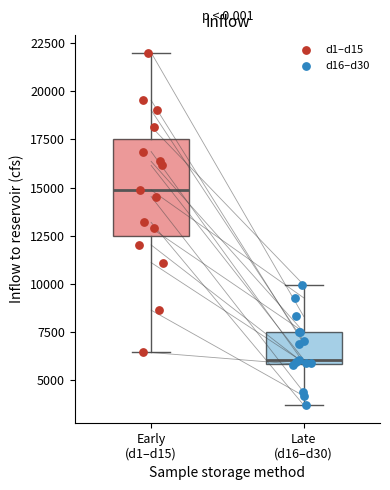

Reading left to right, transcribe this box plot: for each box, give where its median line is, the range the box spans, and where its two whiskers end, as read against the y-axis. The values are not printed on the chart, so give them approximately, as read against the axis.

Early (d1–d15): median 15000, box 12500 to 17500, whiskers 6500 to 22000
Late (d16–d30): median 6000 (just above the box's lower edge), box 6000 to 7500, whiskers 3500 to 10000